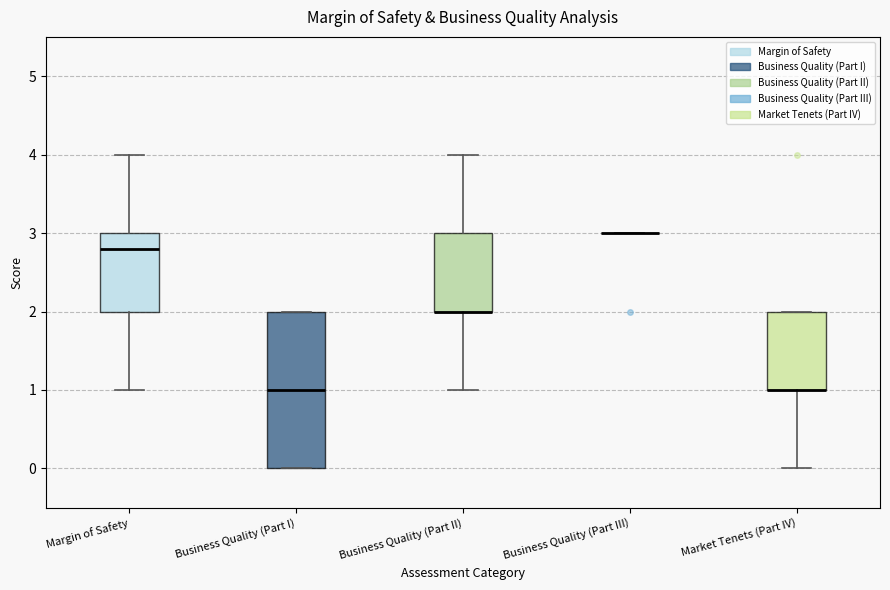

Where is the lower edge of the box for Business Quality (Part I) on the y-axis? The values are not printed on the chart, so give them approximately, as read against the axis.

0.0